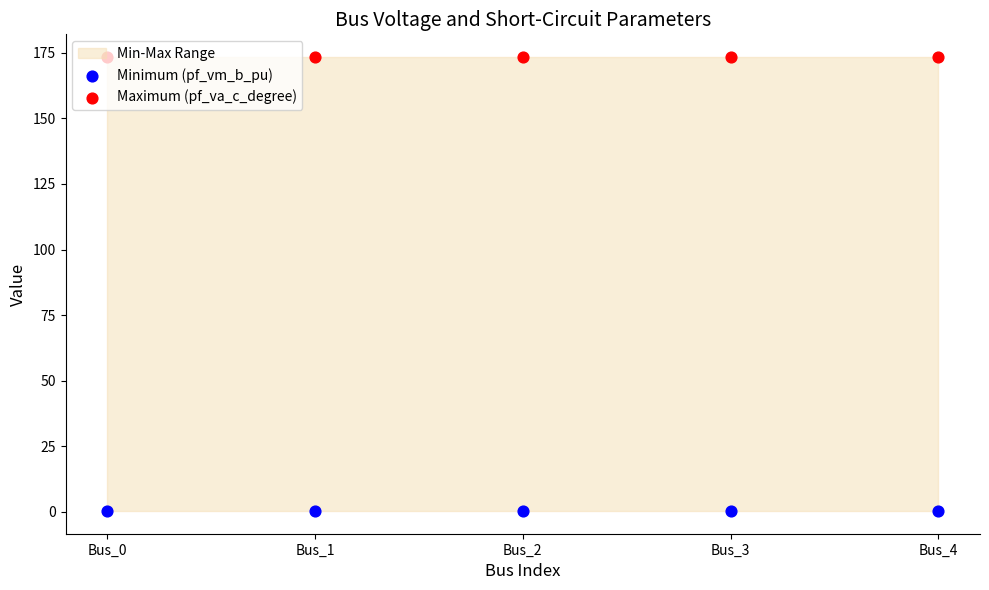

What is the total value across all series at Bus_2?

173.7